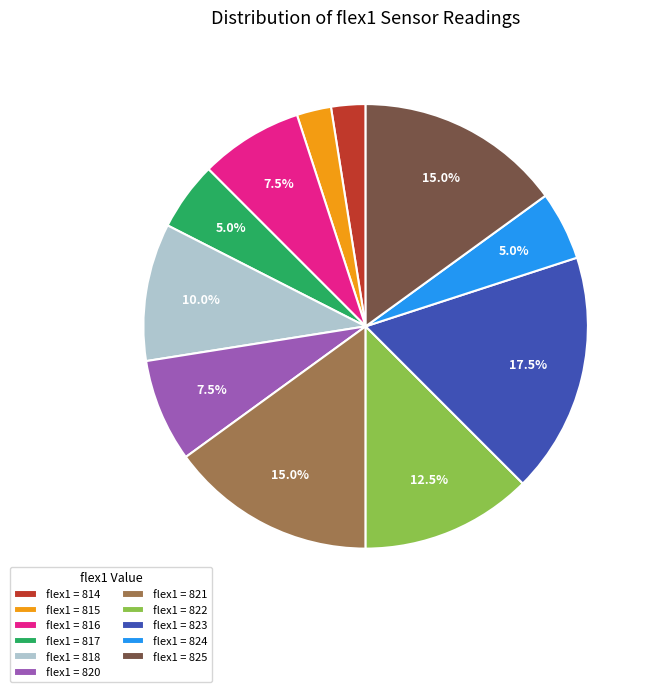

Which category has the biggest portion of the pie?

flex1 = 823